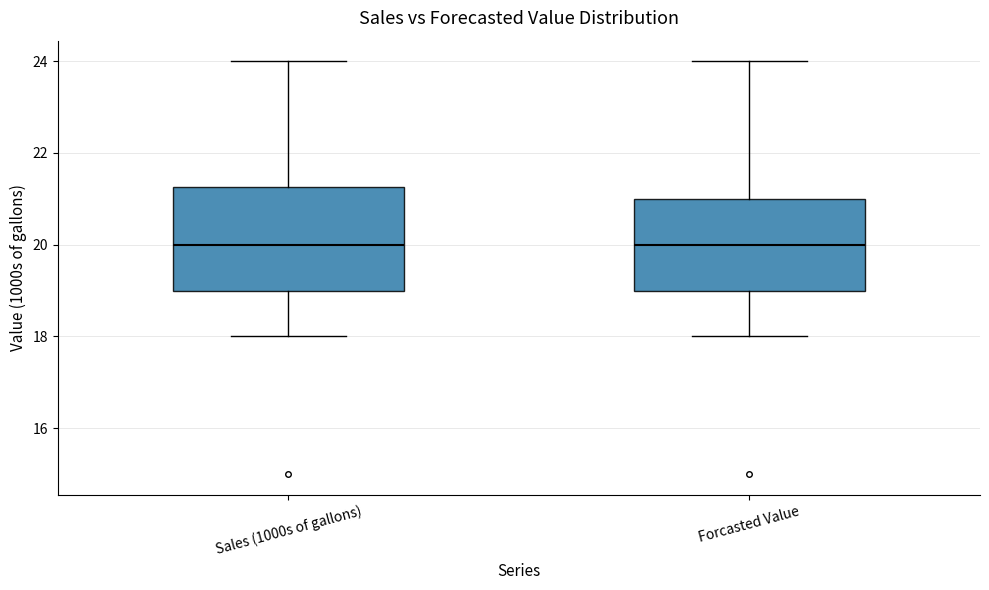

Where is the upper edge of the box for Forcasted Value on the y-axis? The values are not printed on the chart, so give them approximately, as read against the axis.

21.0